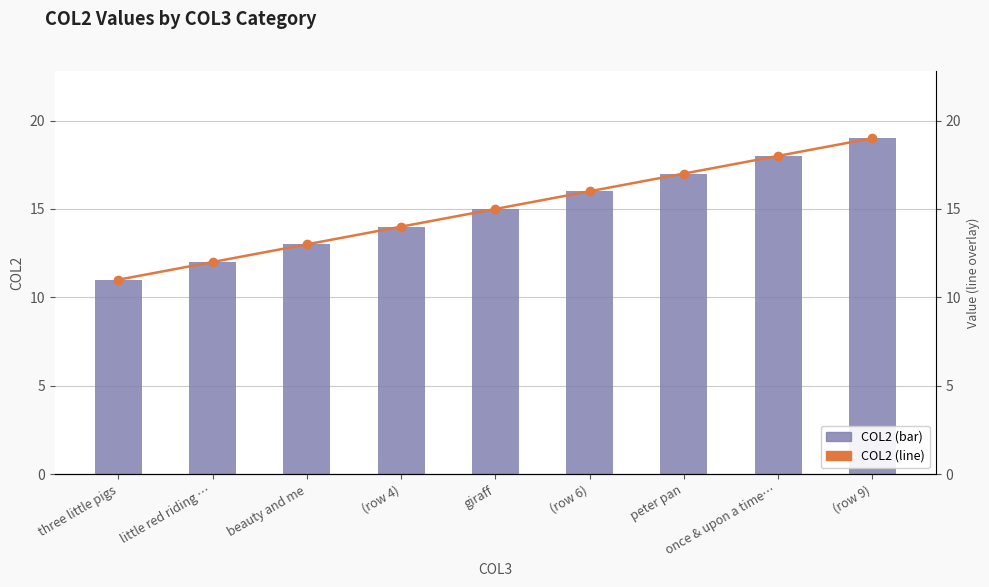

Is it true that COL2 equals 5 at once & upon a time…?

False